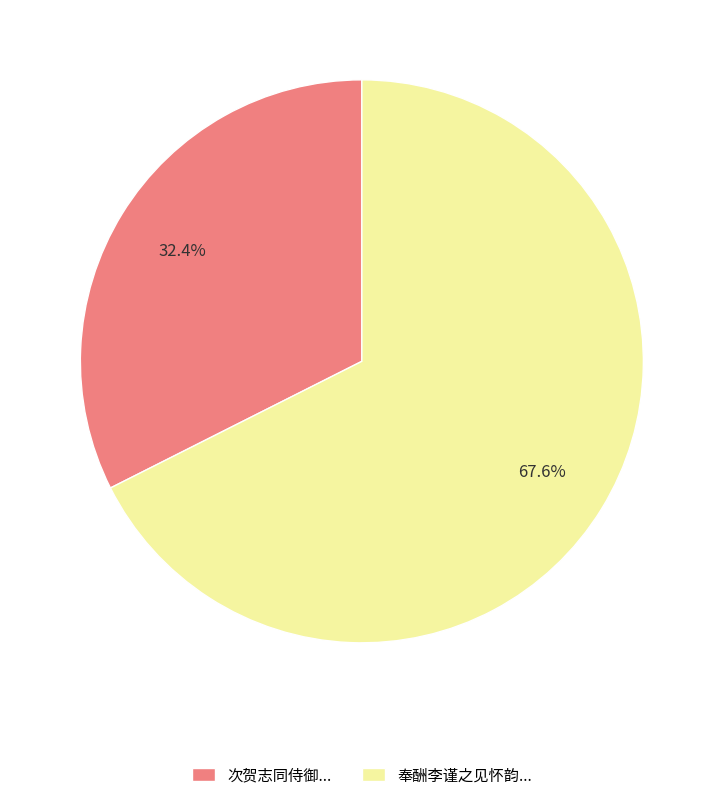

How many segments does this pie chart have?

2